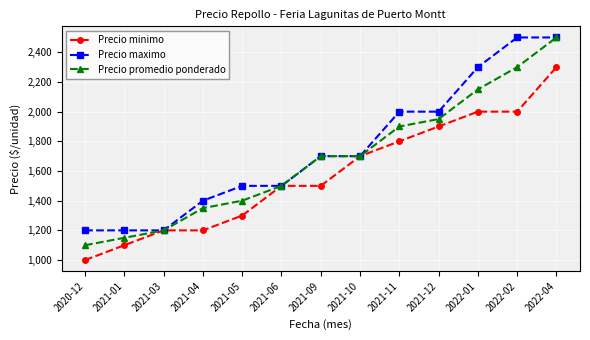

What is the minimum value for Precio promedio ponderado?

1100